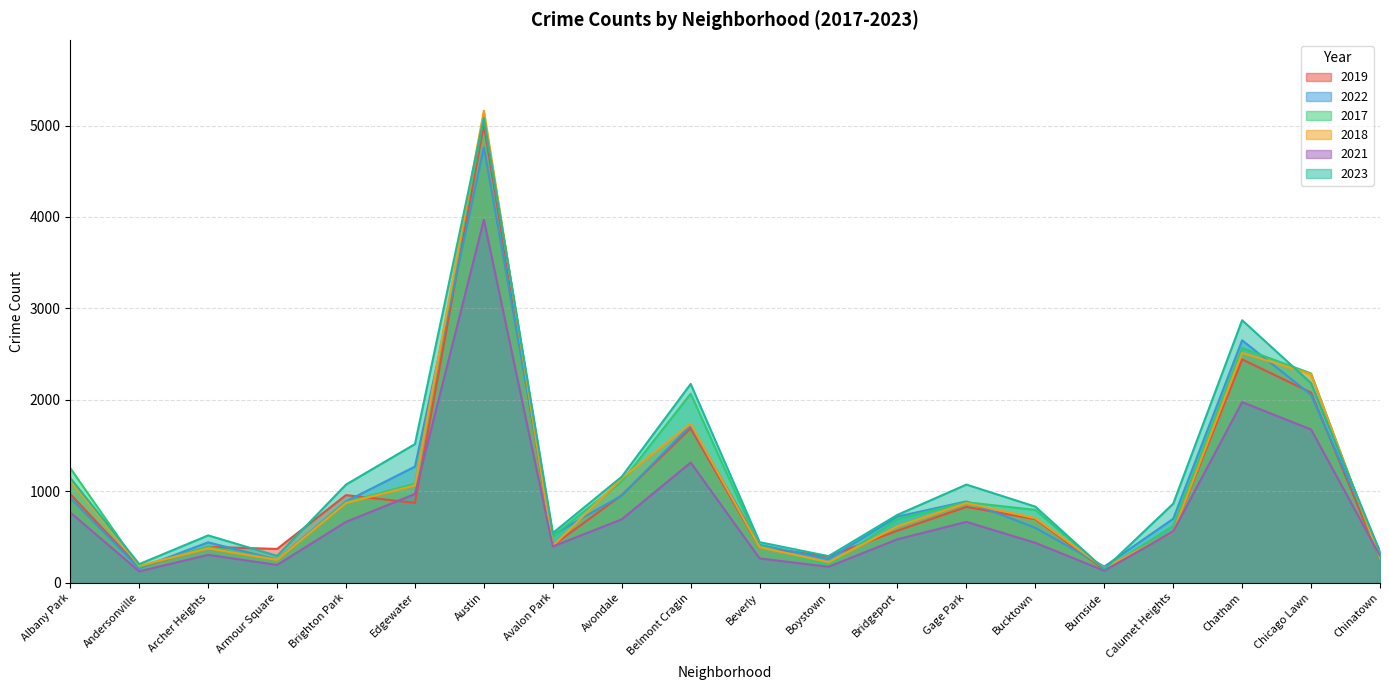

Which series has the largest total across all categories?

2023